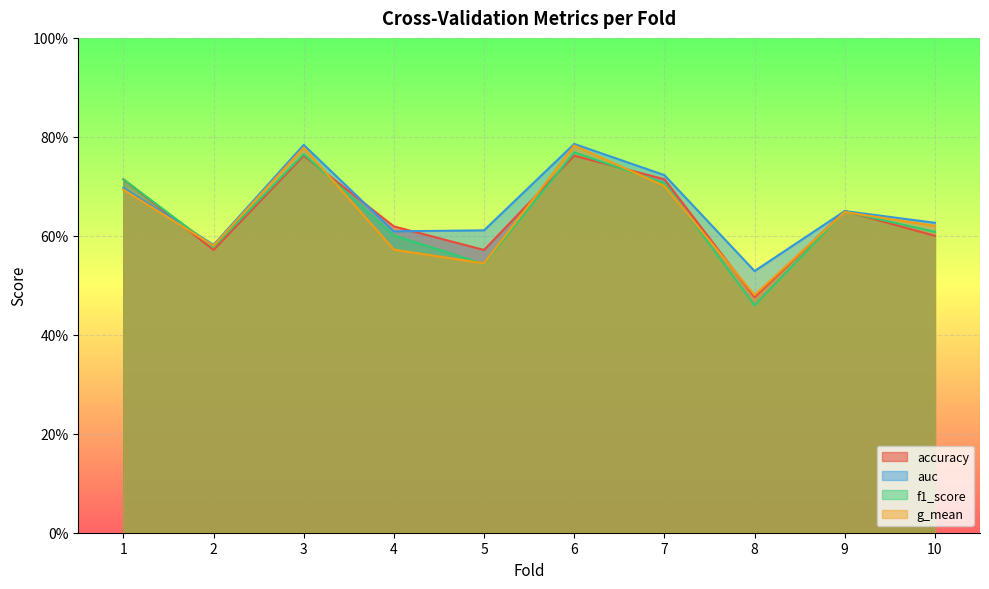

True or false: accuracy has more than 0 points higher than both neighbors.

True